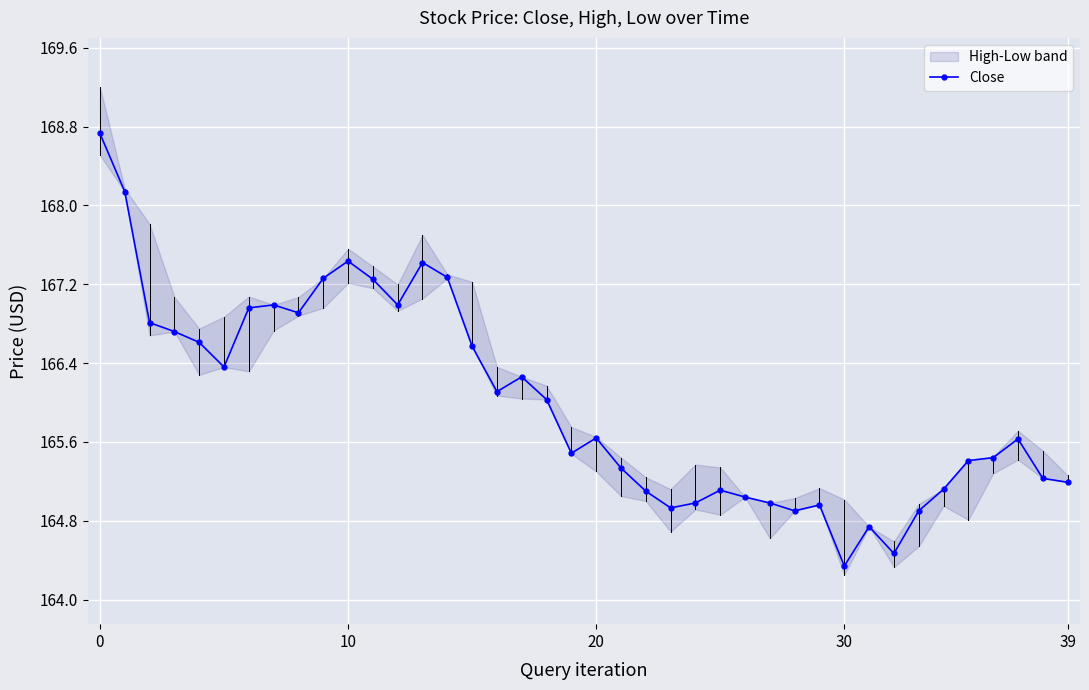

At which label does Close reach its minimum?

30